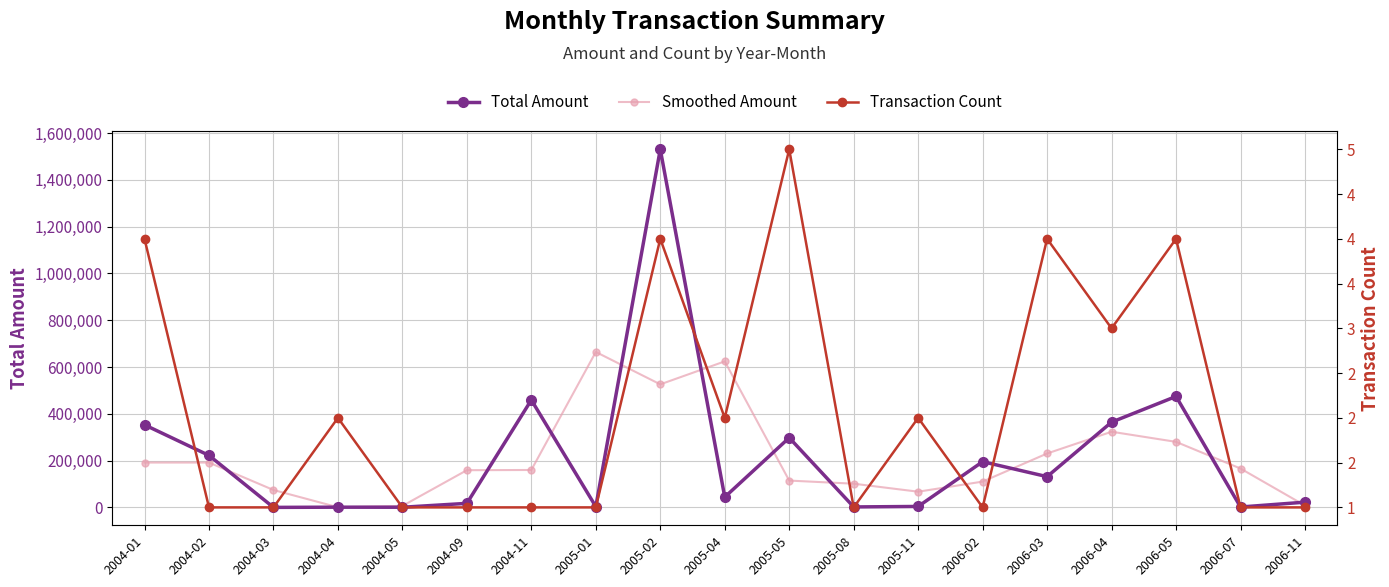

What are all the series names shown in the legend?

Total Amount, Smoothed Amount, Transaction Count